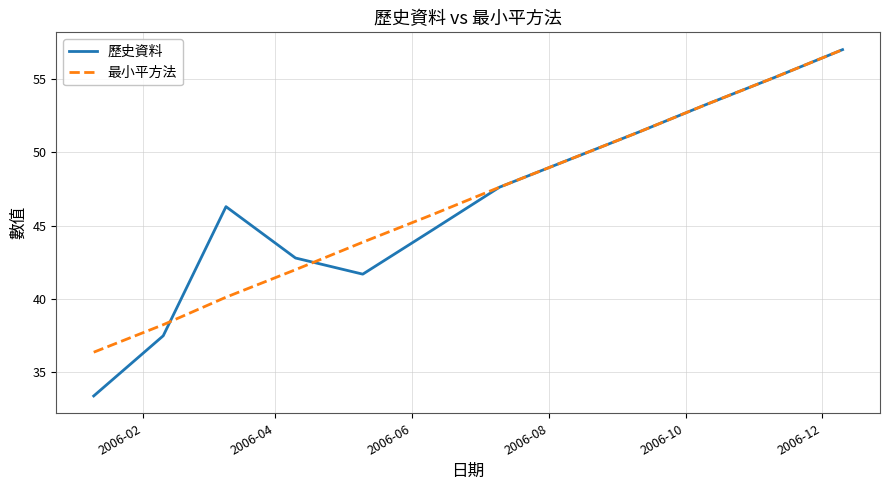

Which series has the largest range (max minus min)?

歷史資料